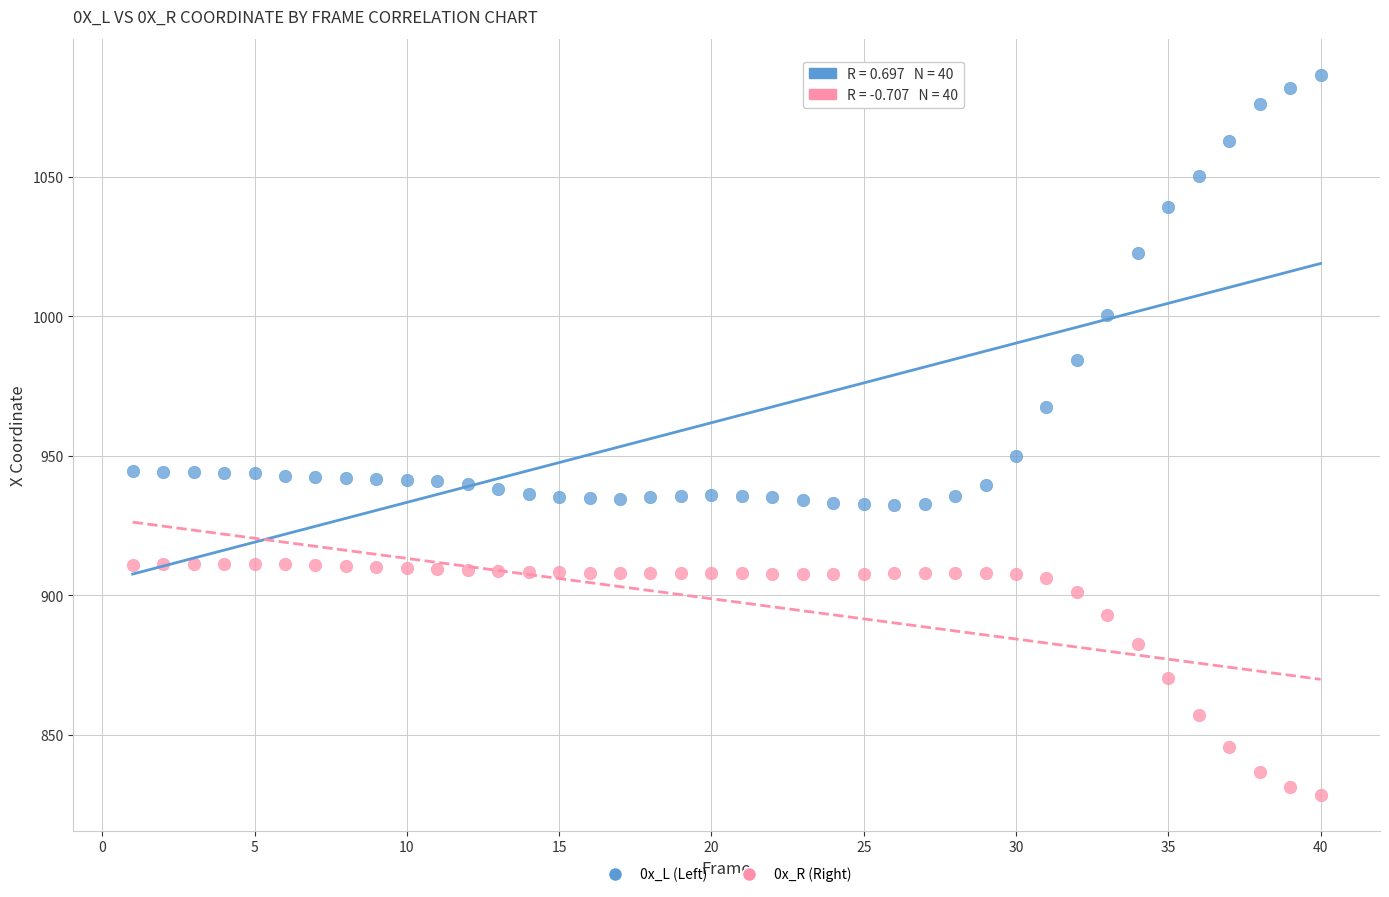

Which series contains the highest Y value?

0x_L (Left)